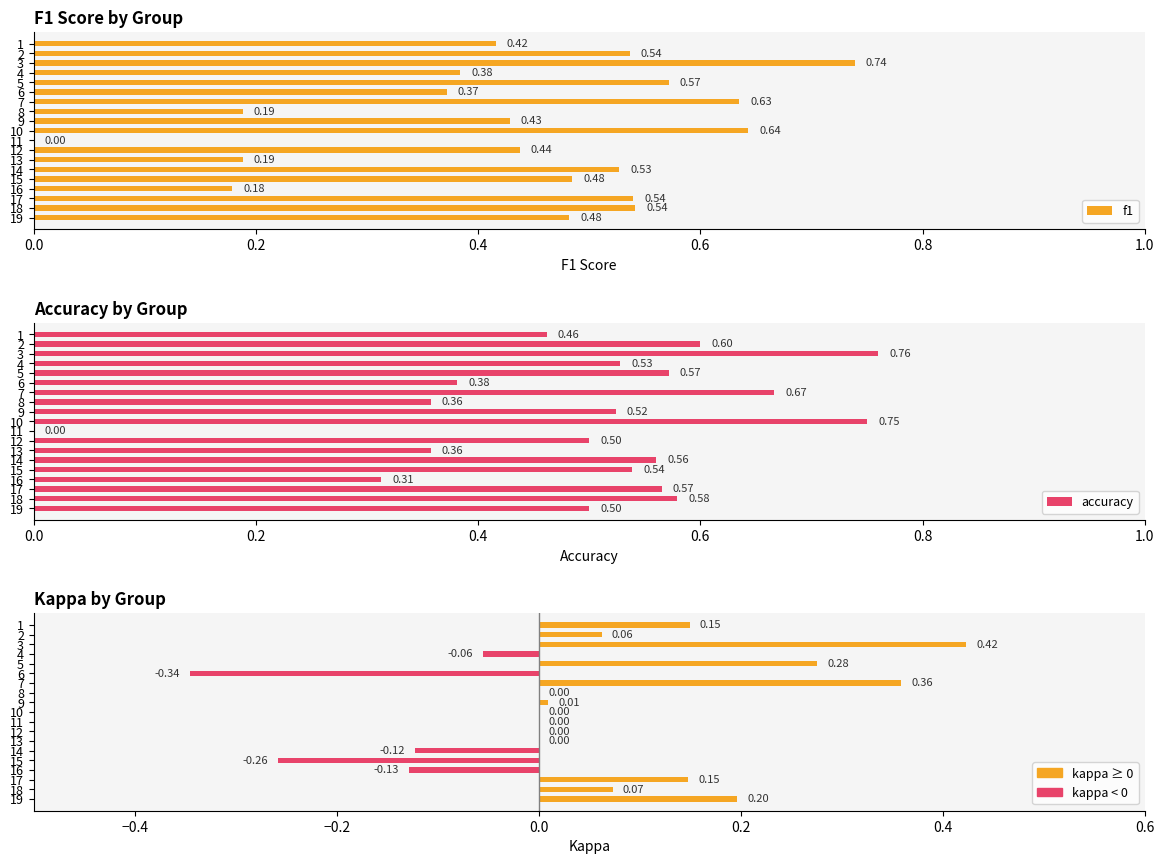

What is the sum of all accuracy values?

9.5